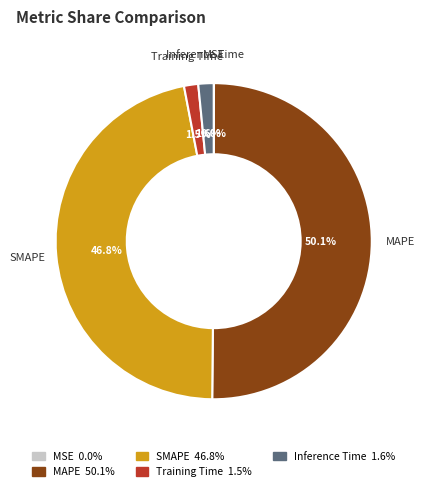

What is the majority slice?

MAPE